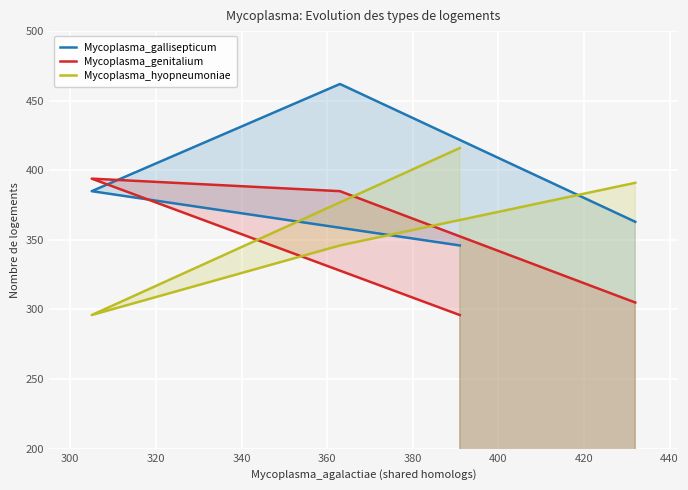

Which series ends up on top after the final intersection of Mycoplasma_genitalium and Mycoplasma_gallisepticum?

Mycoplasma_gallisepticum